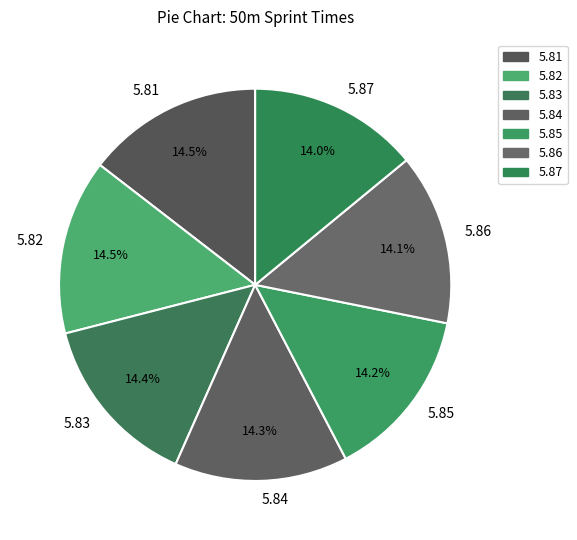

Count the number of slices in the pie.

7